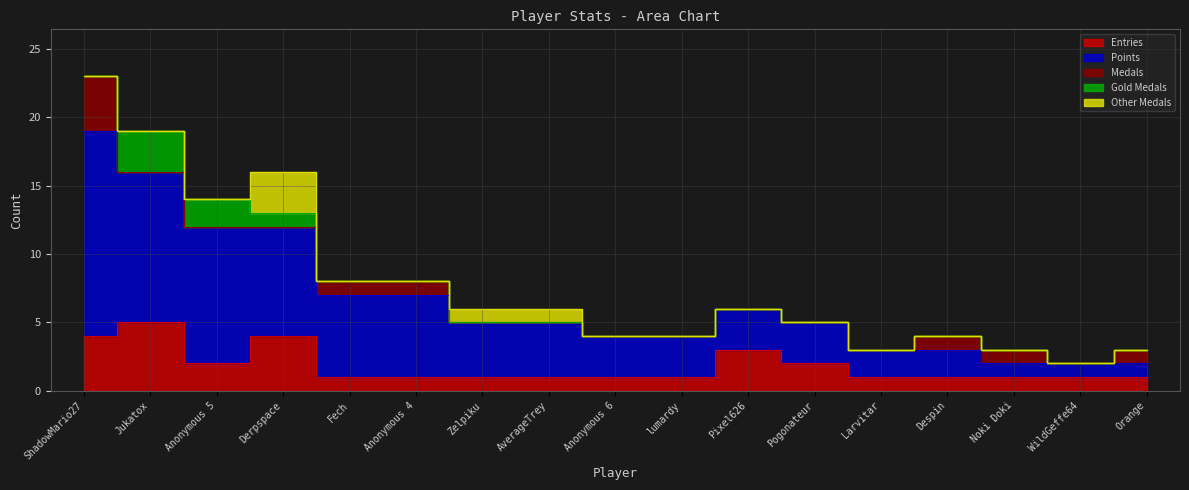

How many intersections are there between Other Medals and Gold Medals?

1